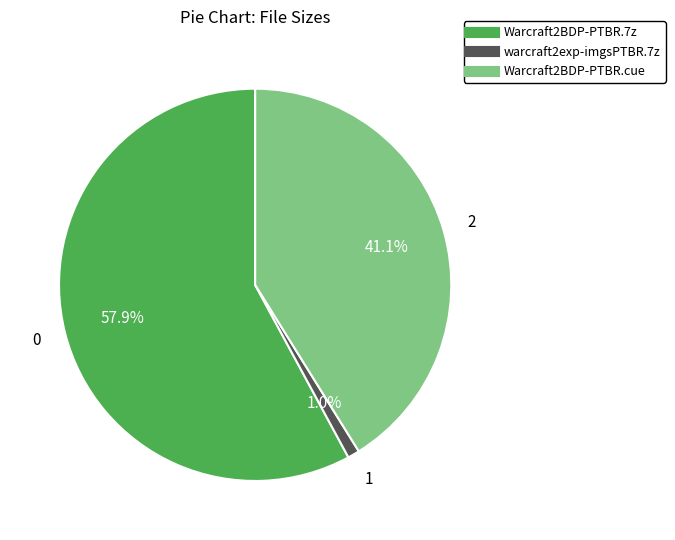

Between Warcraft2BDP-PTBR.7z and Warcraft2BDP-PTBR.cue, which is larger?

Warcraft2BDP-PTBR.7z